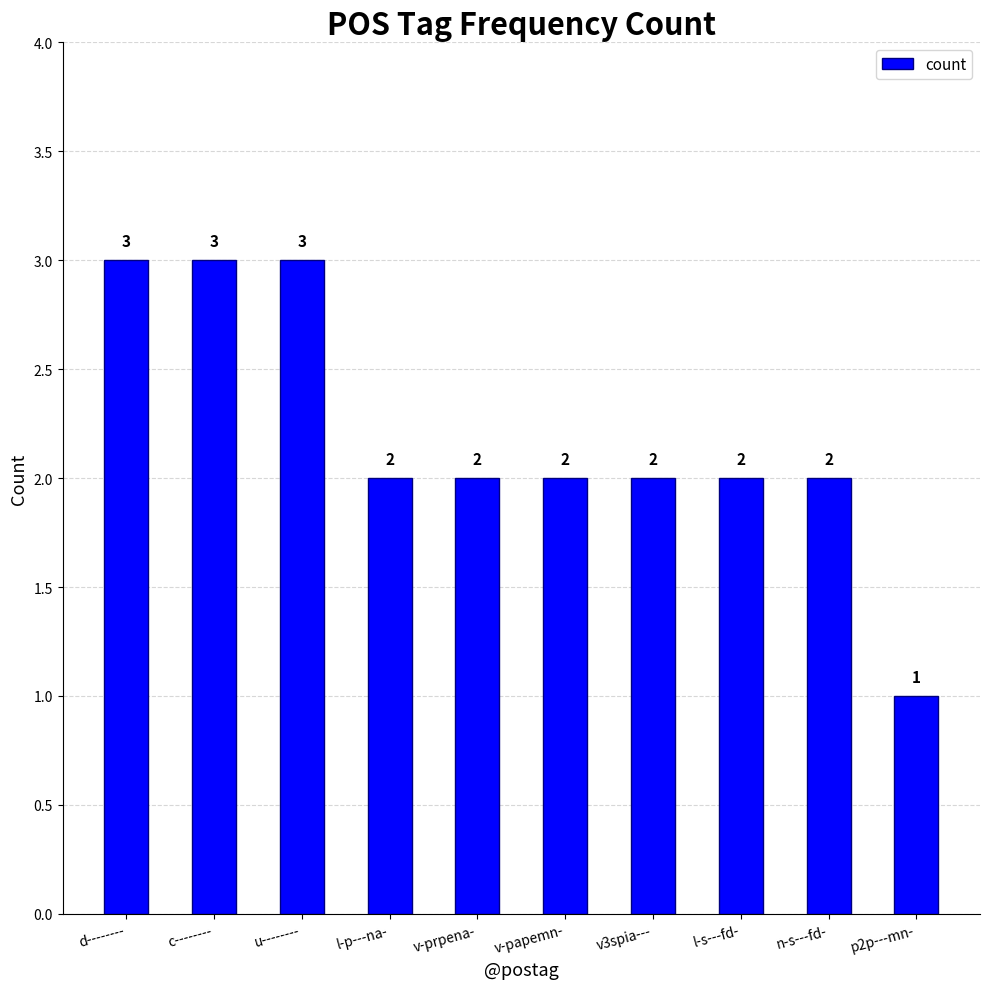

Reading right to left, transcribe all the data shown in this chart.

1	2	2	2	2	2	2	3	3	3